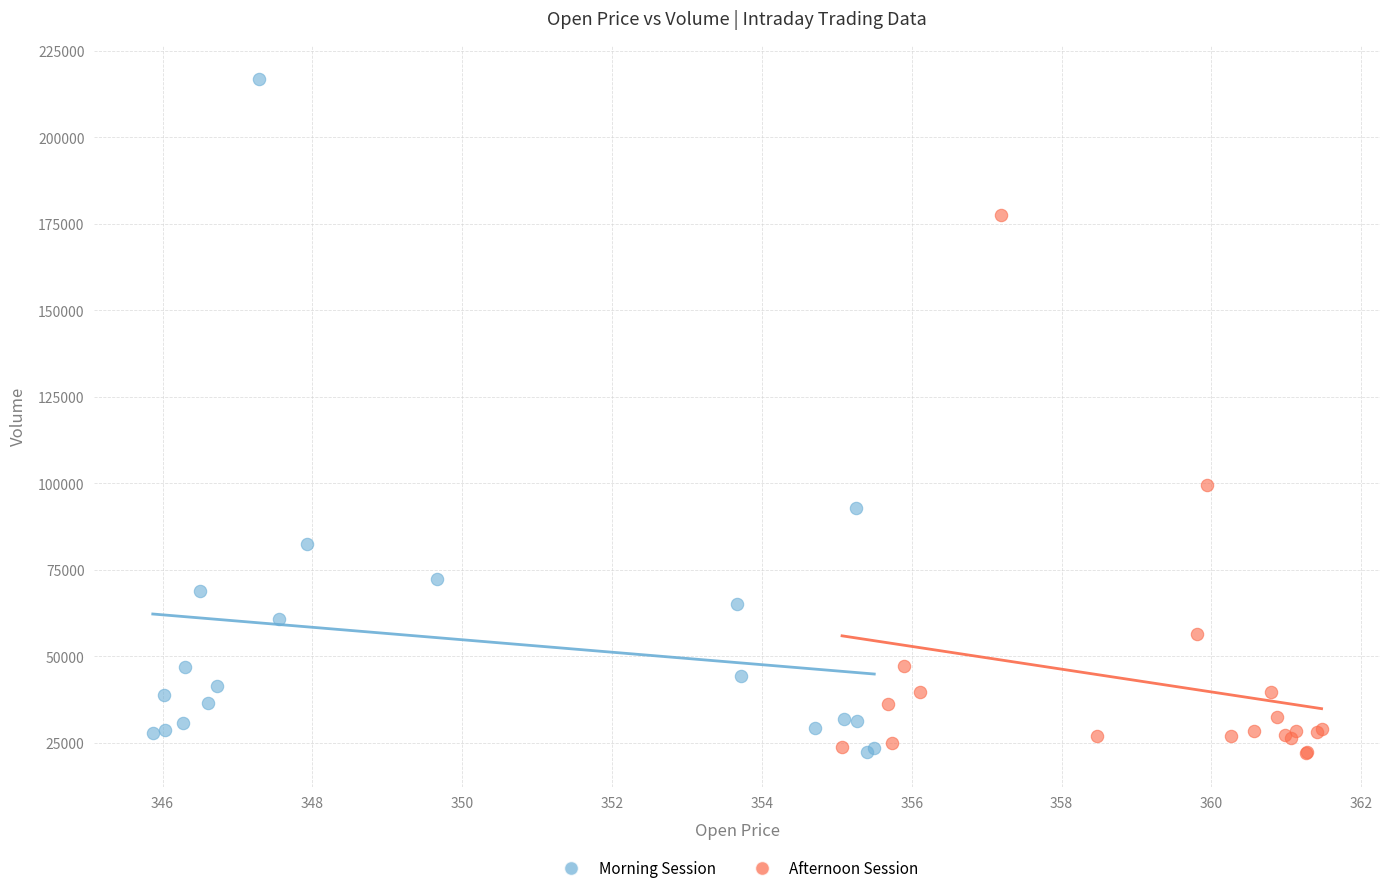

Which series has the largest Y range (max minus min)?

Morning Session